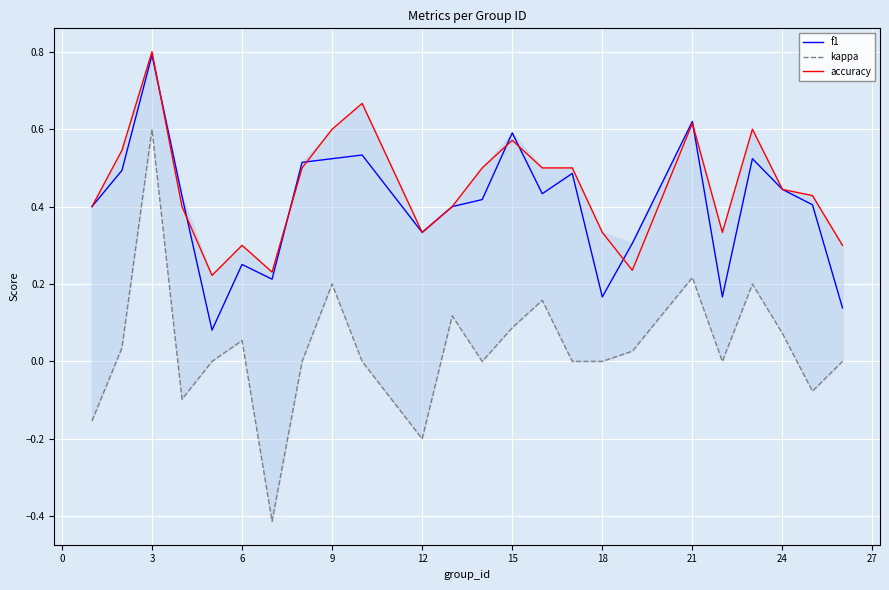

The f1 series shows 0.1 at 6. True or false?

False